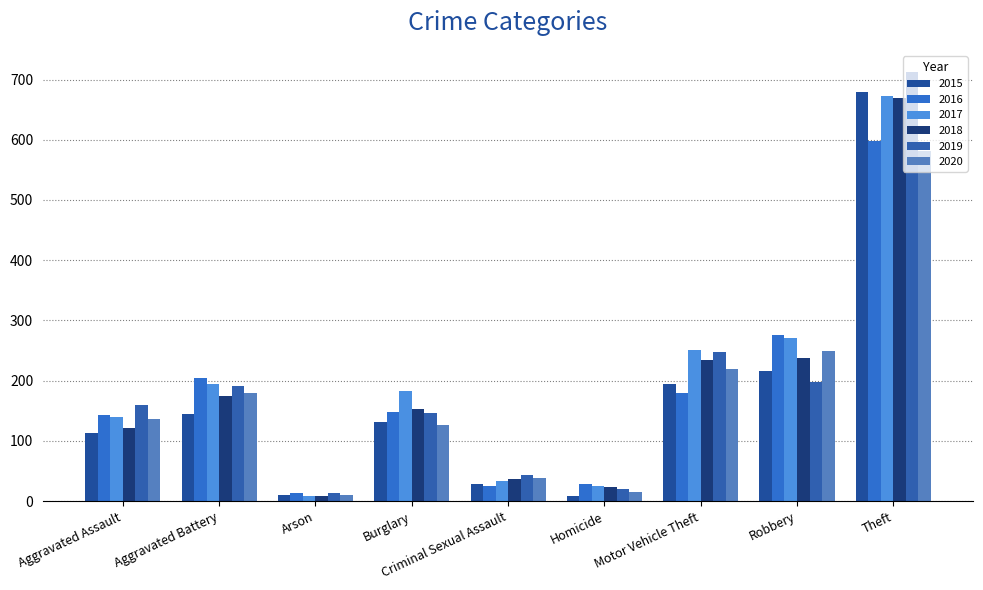

What is the value of the 2019 bar at the 6th from the left?

20